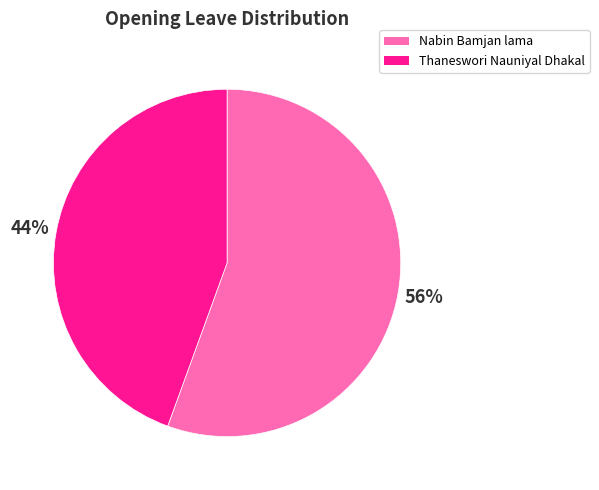

Is there any slice that represents more than half of the pie?

Yes